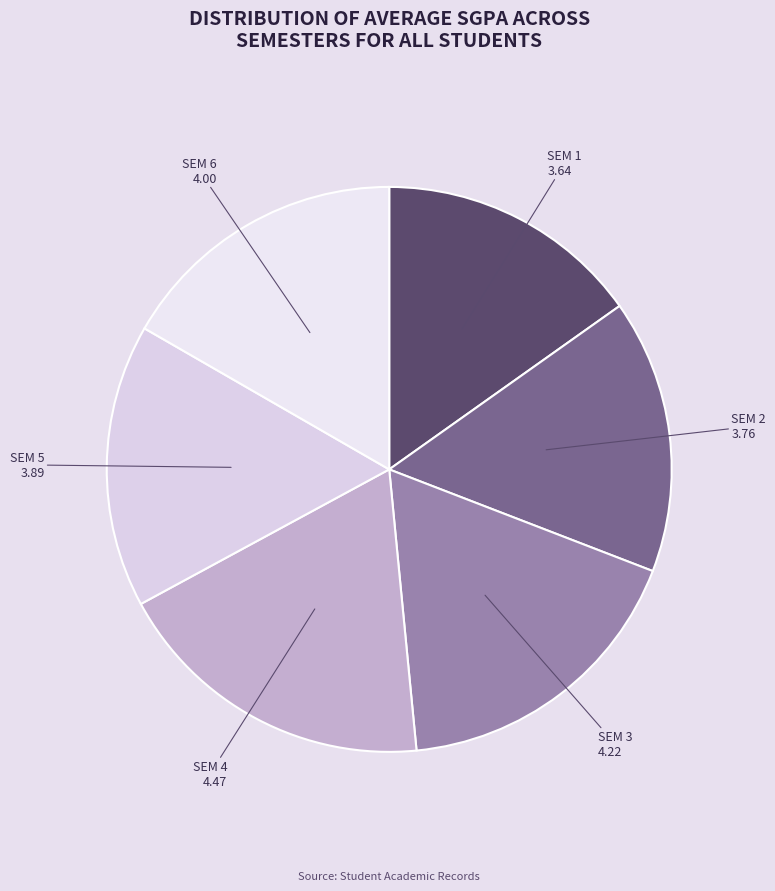

Is there a majority slice in this chart?

No